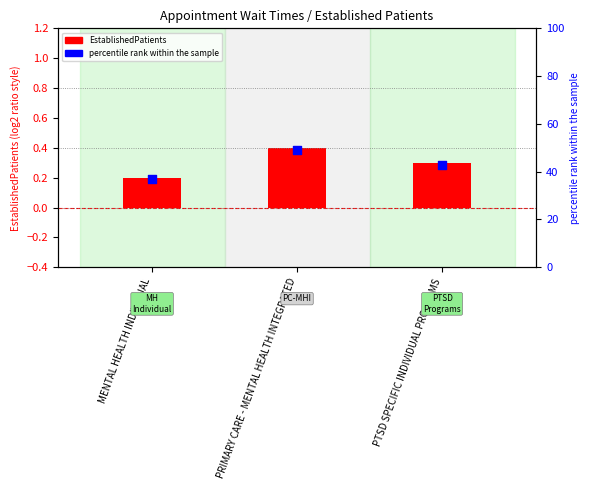

Is the value of EstablishedPatients at MENTAL HEALTH INDIVIDUAL greater than the value of percentile rank within the sample at PRIMARY CARE - MENTAL HEALTH INTEGRATED?

No